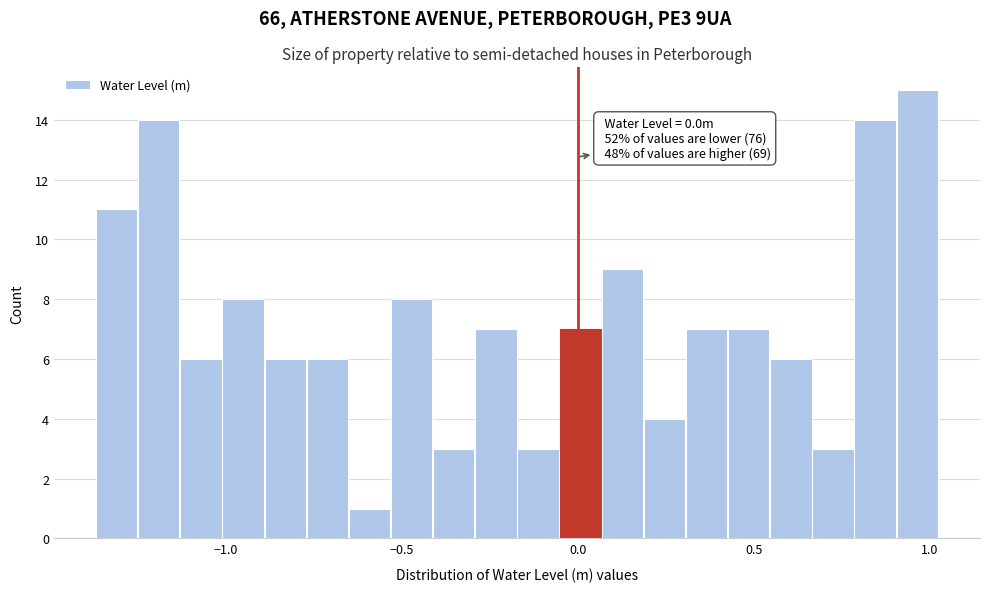

Read against the x-axis, roughly where is the centre of the tallest bar?

0.95